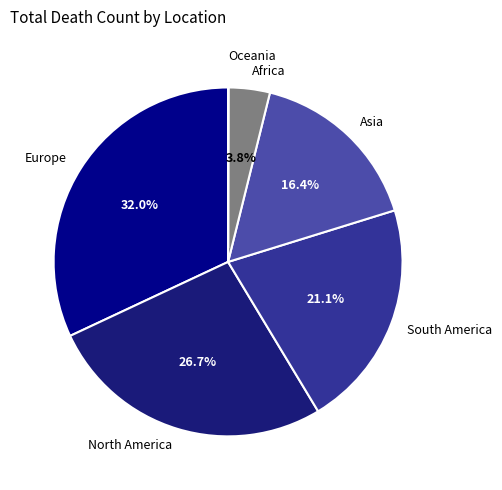

Which category has the biggest portion of the pie?

Europe